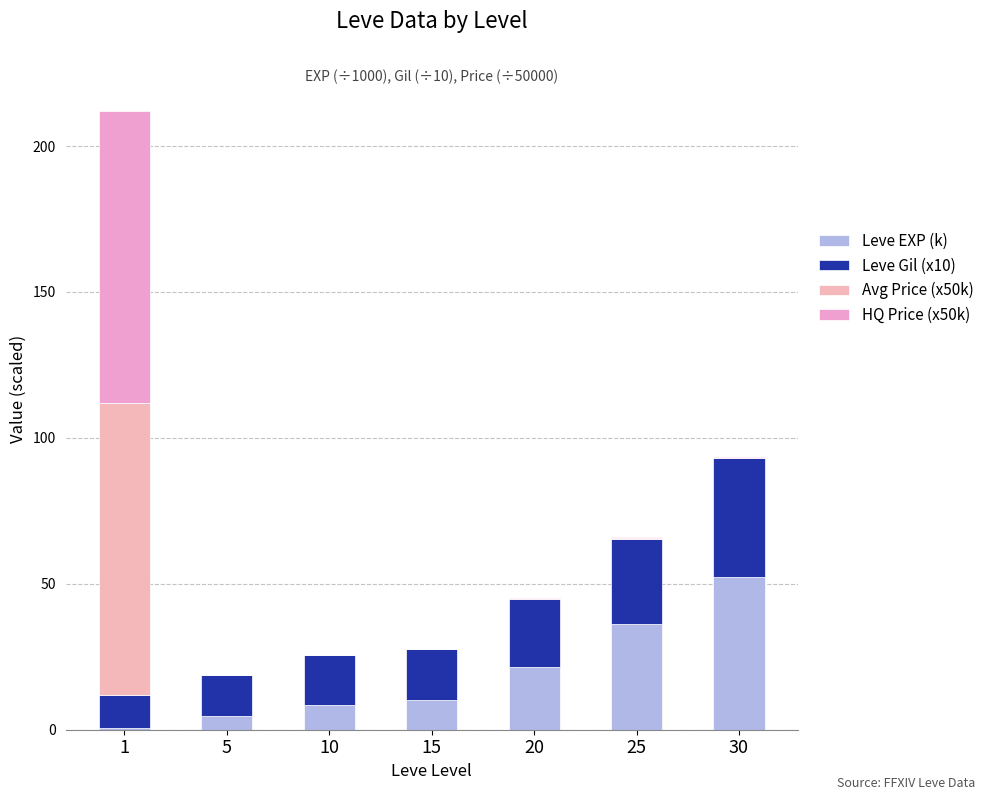

What are all the series names shown in the legend?

Leve EXP (k), Leve Gil (x10), Avg Price (x50k), HQ Price (x50k)